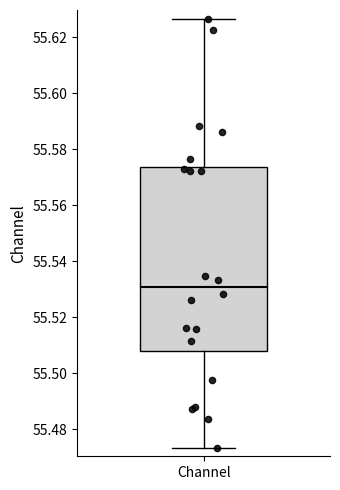

Where does the upper whisker of the box for Channel end on the y-axis? The values are not printed on the chart, so give them approximately, as read against the axis.

55.626